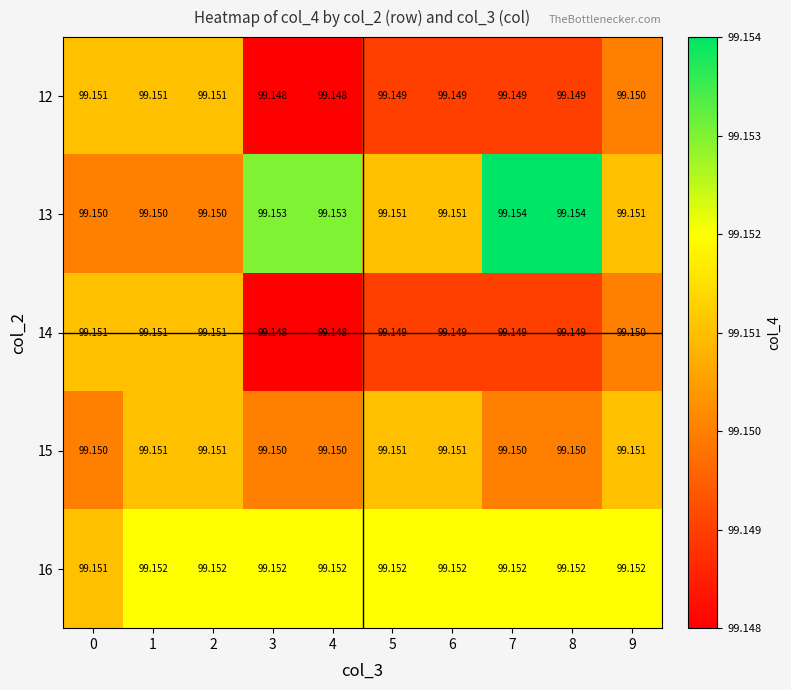

At how many categories does at least one series exceed 99?

10